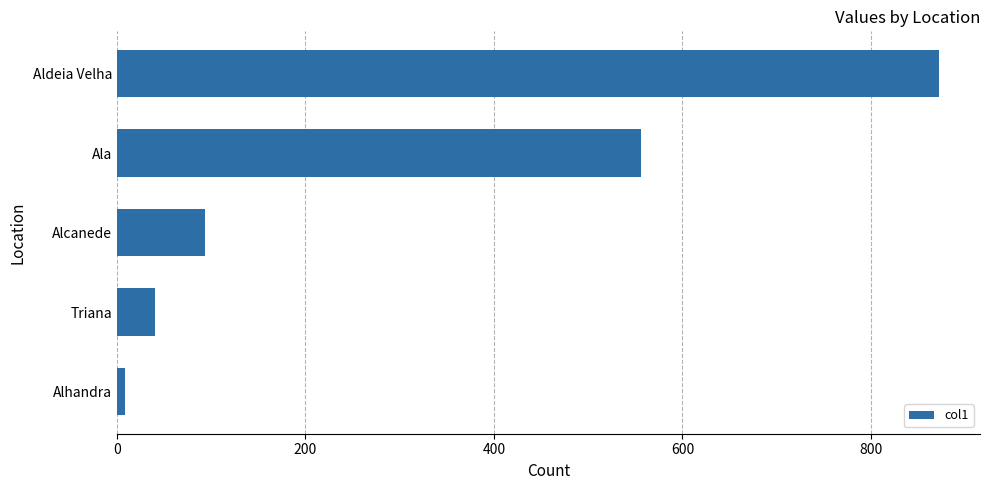

Reading bottom to top, extract all data points from this chart.

Alhandra=9	Triana=41	Alcanede=94	Ala=556	Aldeia Velha=872